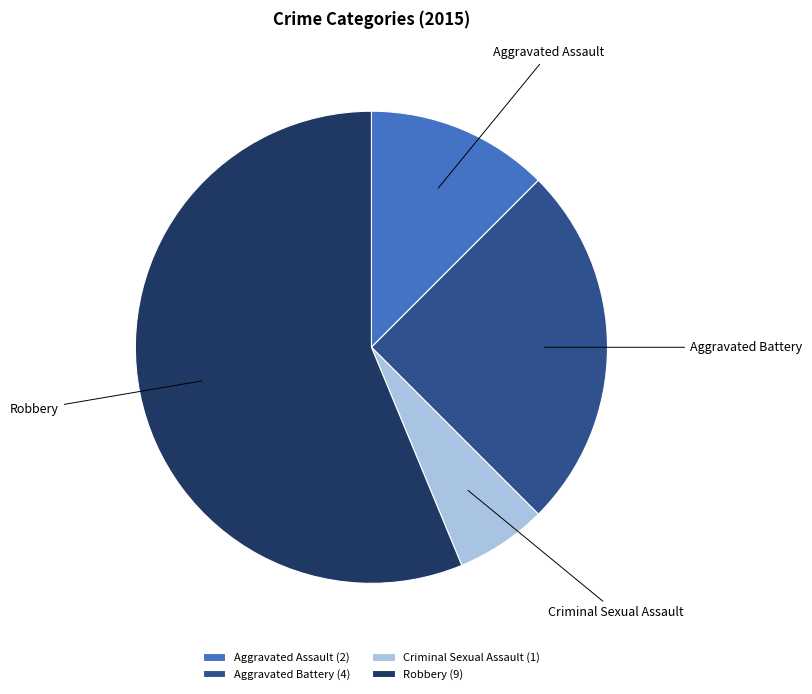

What is the largest slice in the pie chart?

Robbery